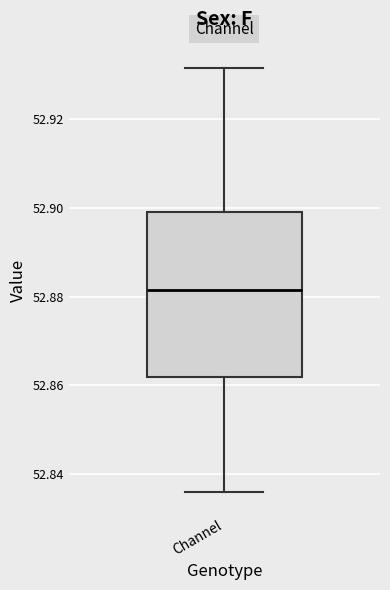

Where does the median line of the box for Channel sit on the y-axis? The values are not printed on the chart, so give them approximately, as read against the axis.

52.882